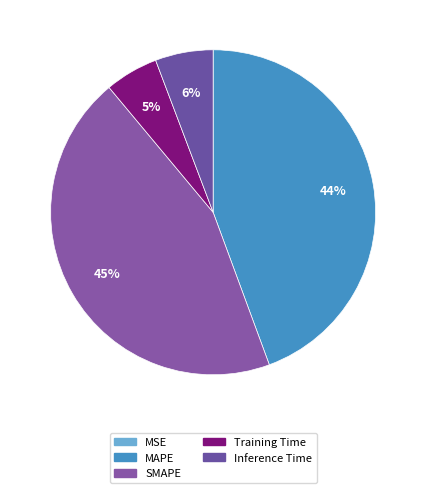

What percentage do MAPE and Inference Time together represent?

50.1%